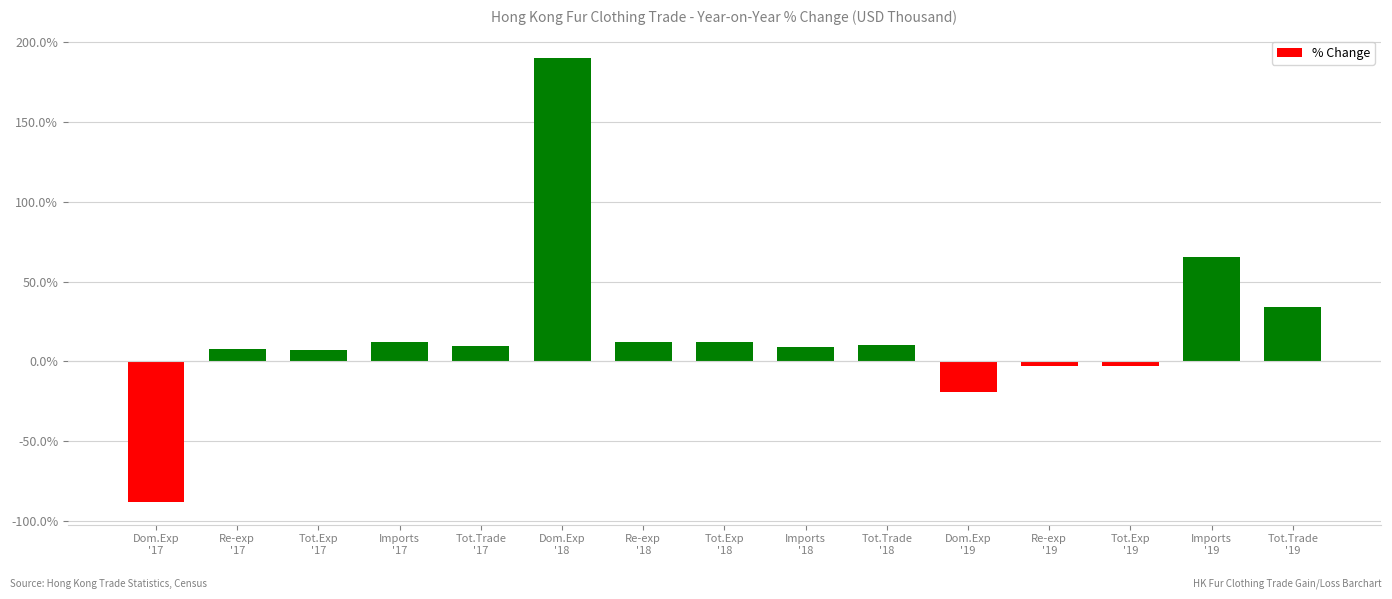

True or false: the data shows 9.1 at Imports
'18.

True